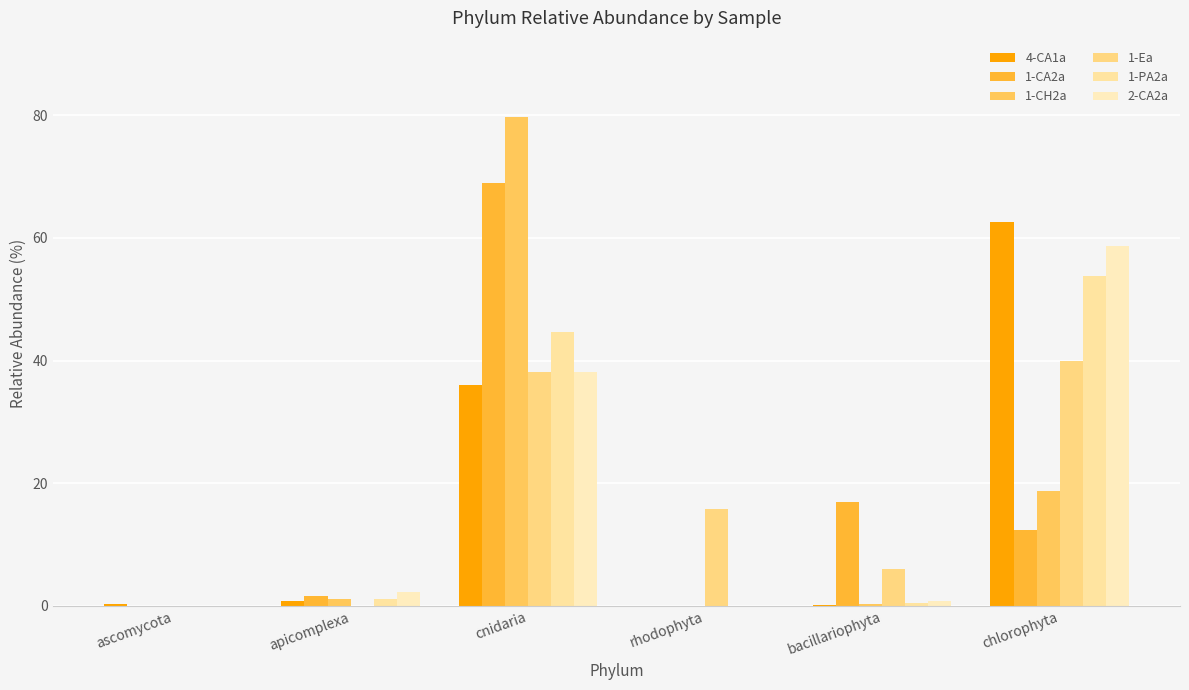

What is the sum of the 1-CA2a values at cnidaria and chlorophyta?

81.4